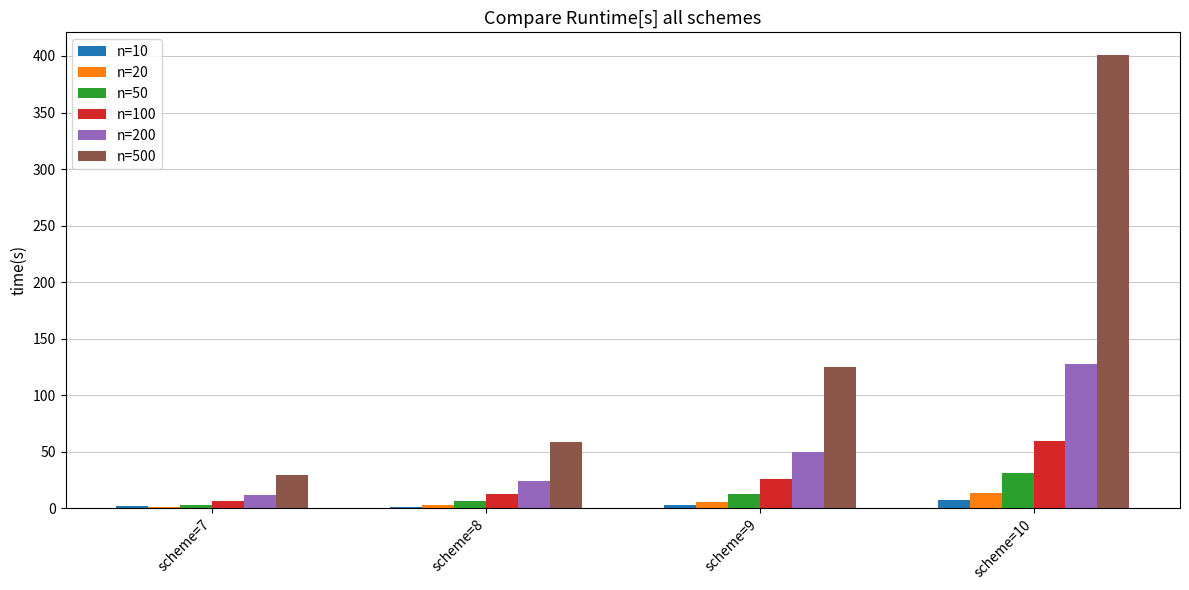

At which label is n=500 closest to 215?

scheme=9